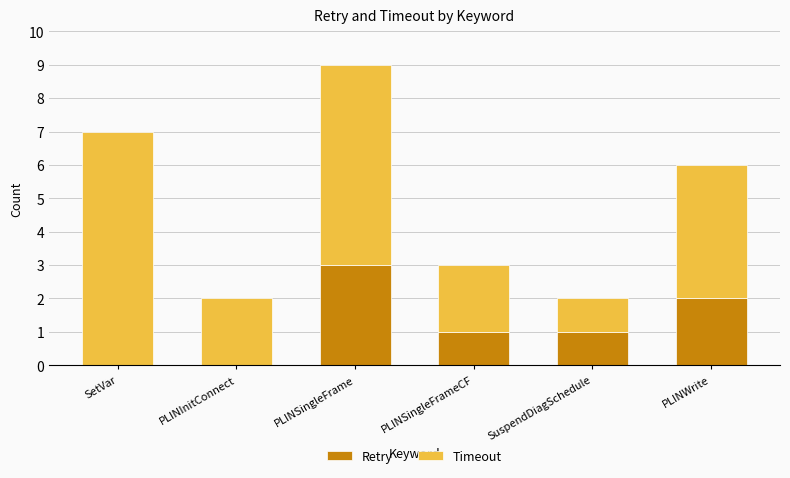

The Retry series shows 0 at PLINSingleFrameCF. True or false?

False